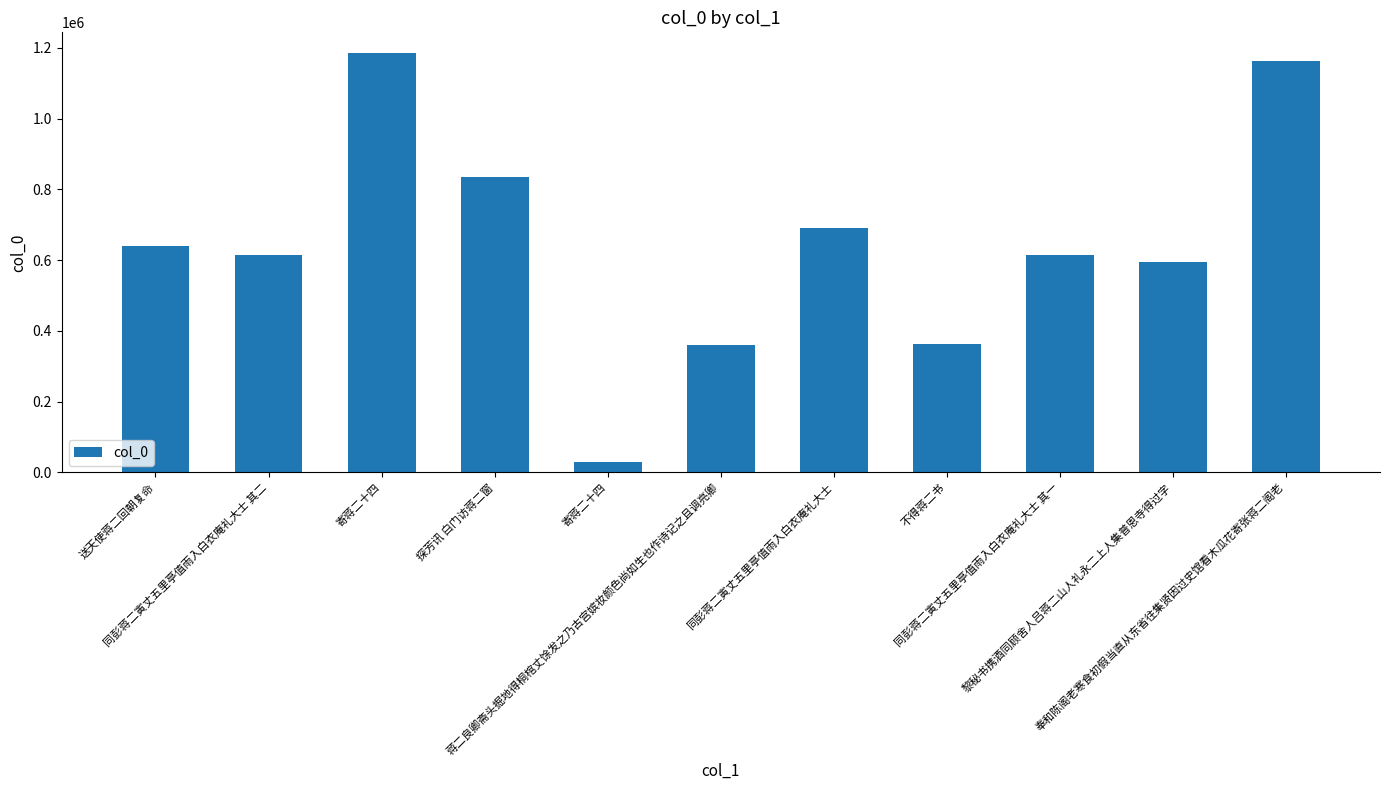

What is the ratio of the value at 黎秘书携酒同顾舍人吕蒋二山人礼永二上人集普恩寺得过字 to the value at 探芳讯 白门访蒋二窗?

0.7